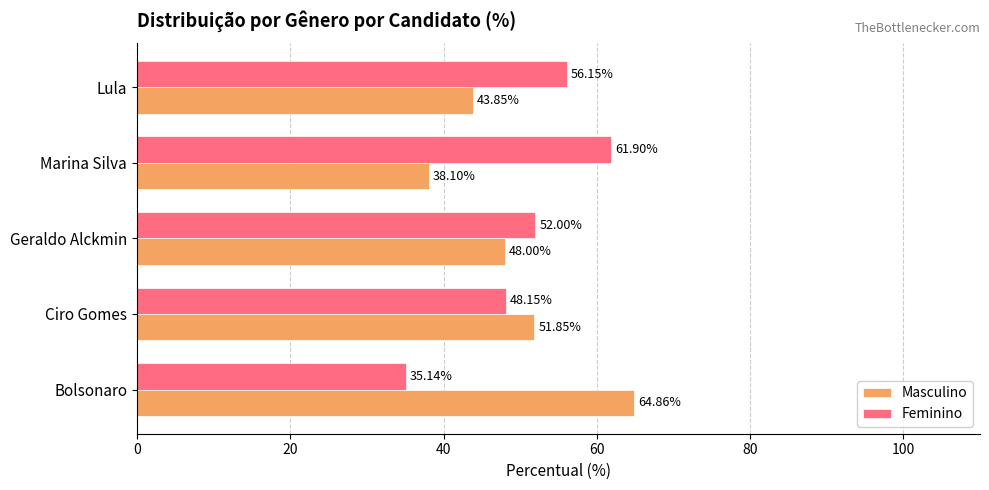

Rank the categories by Feminino value from highest to lowest.

Marina Silva, Lula, Geraldo Alckmin, Ciro Gomes, Bolsonaro